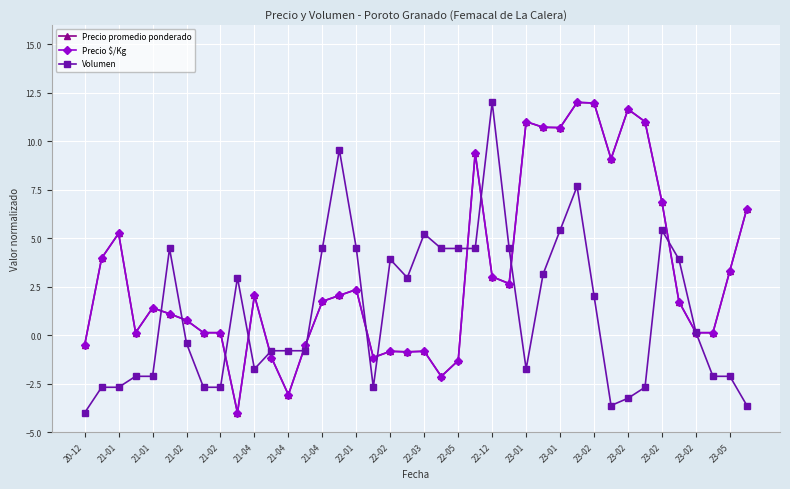

After their last crossing, which series has the higher values: Precio promedio ponderado or Volumen?

Precio promedio ponderado